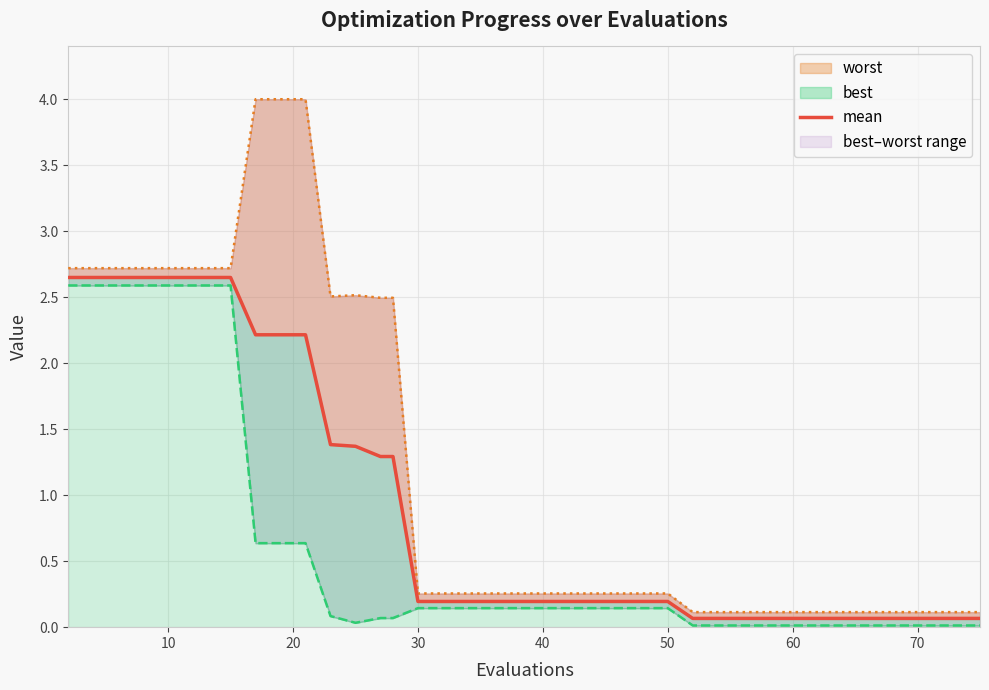

What is the value of the 38th point from the left?

0.1